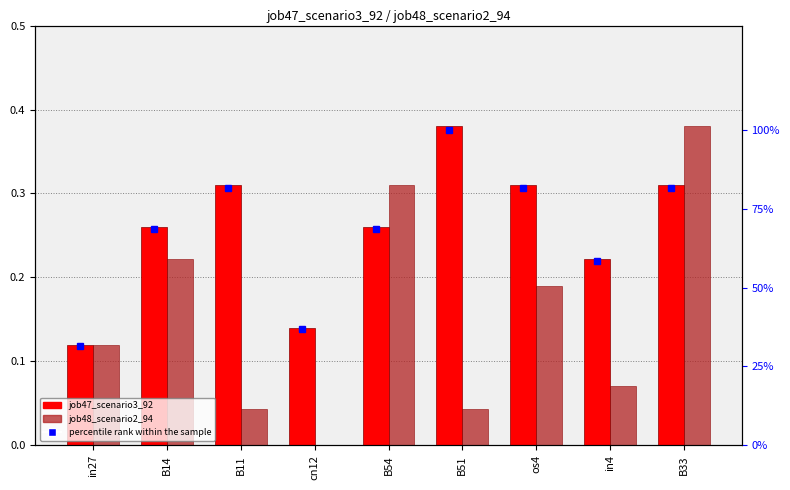

Rank the categories by job48_scenario2_94 value from lowest to highest.

cn12, B11, B51, in4, in27, os4, B14, B54, B33